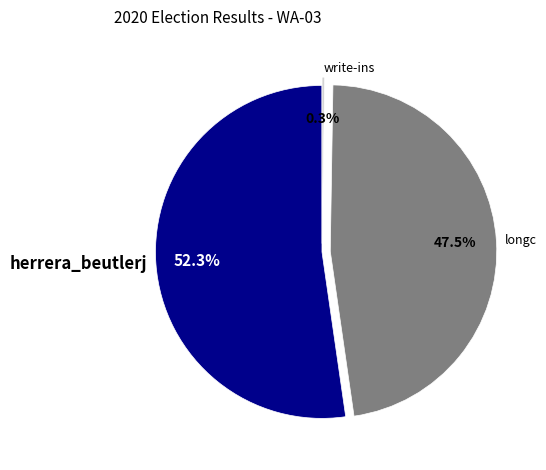

To the nearest percent, what portion does herrera_beutlerj represent?

52%